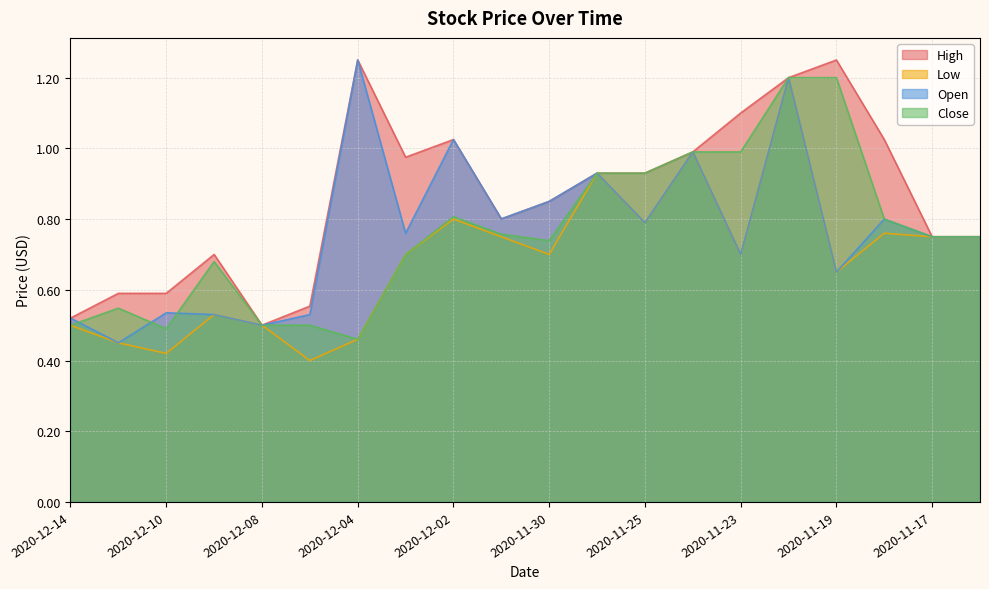

What is the value of the Open point at the 12th from the left?

0.9